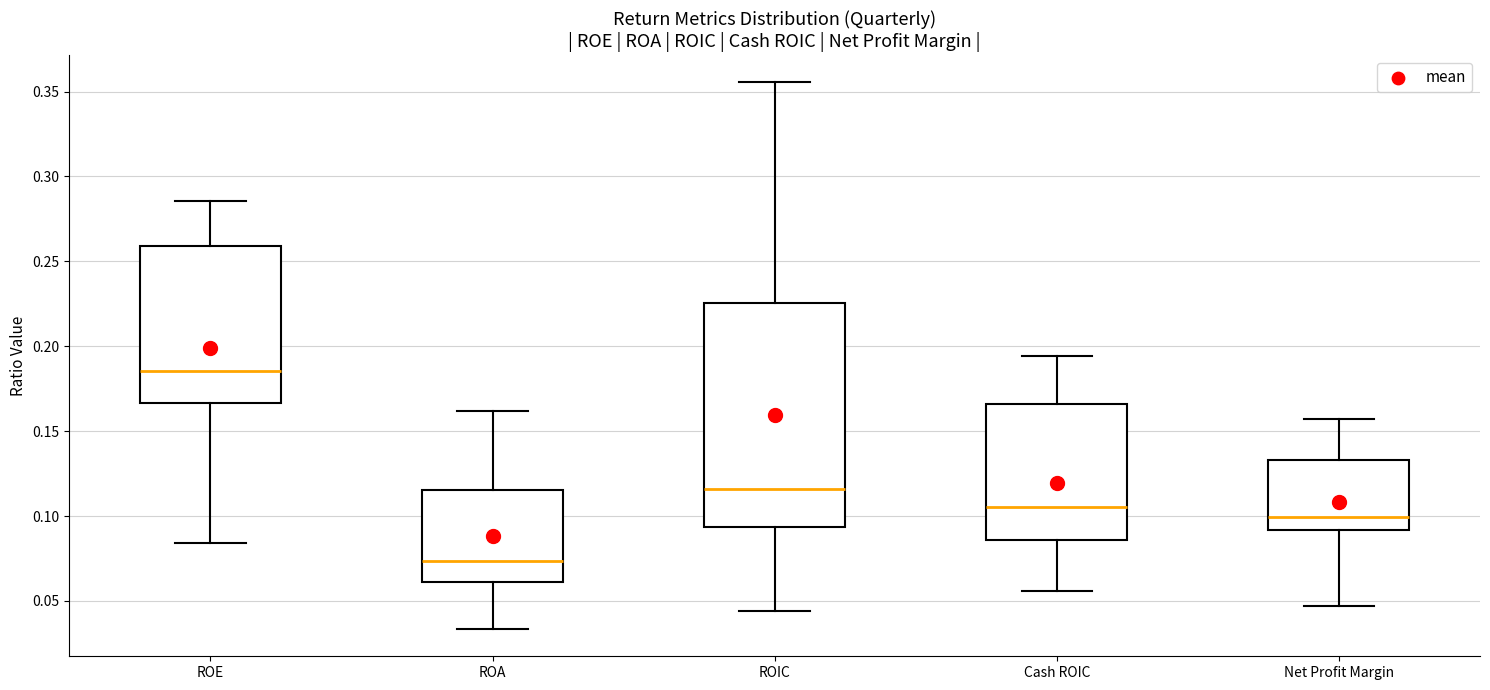

Which box's median line is the lowest?

ROA